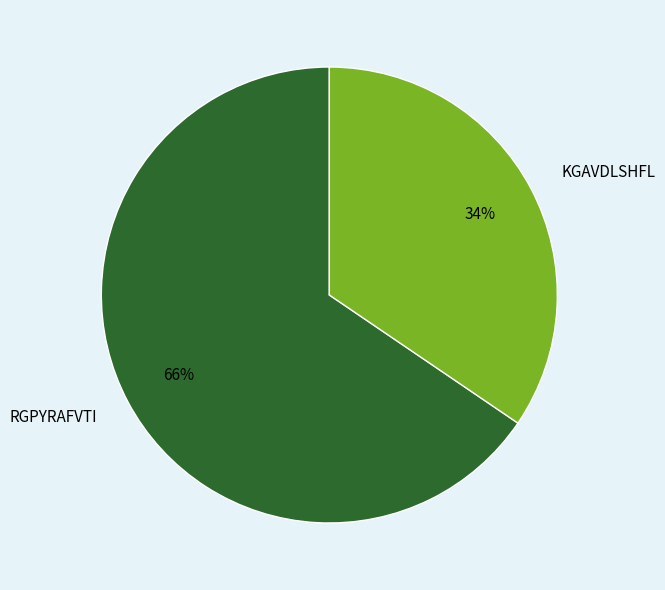

True or false: KGAVDLSHFL accounts for 34% of the total.

True